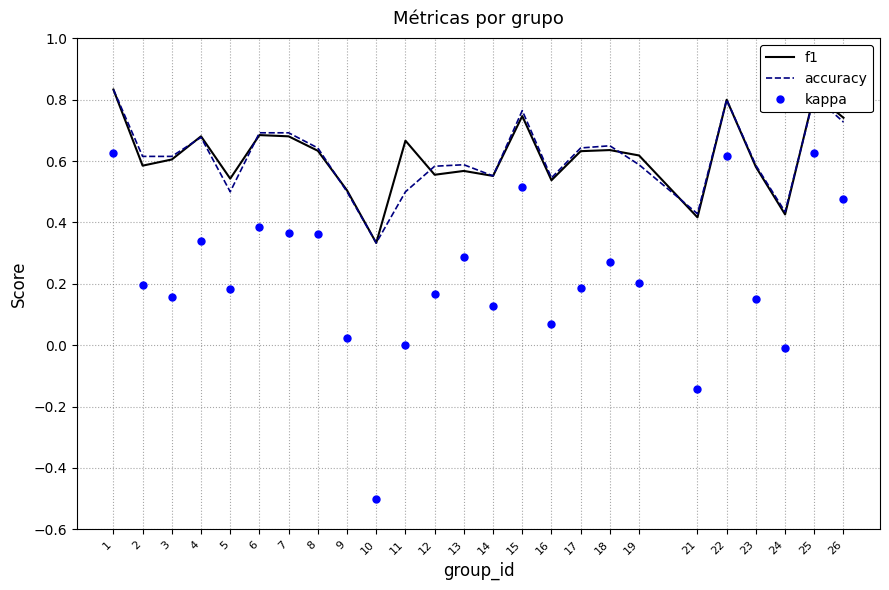

At which label does accuracy reach its peak?

1